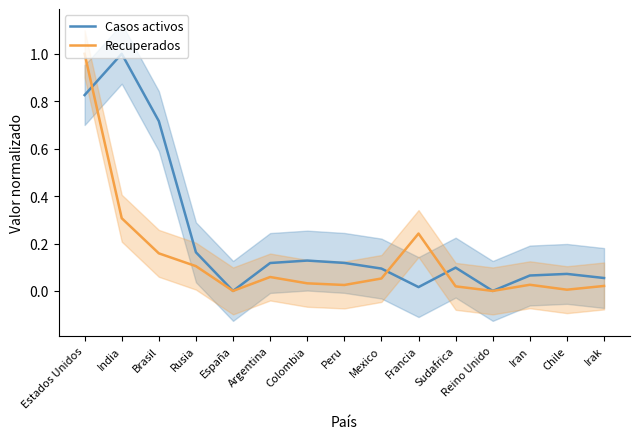

How many data points does each series have?

15